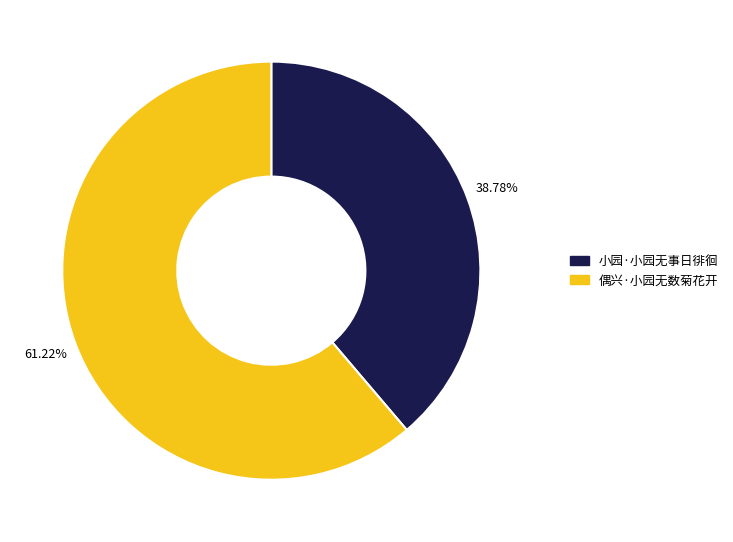

The 偶兴·小园无数菊花开 slice represents 61% of the pie. True or false?

True